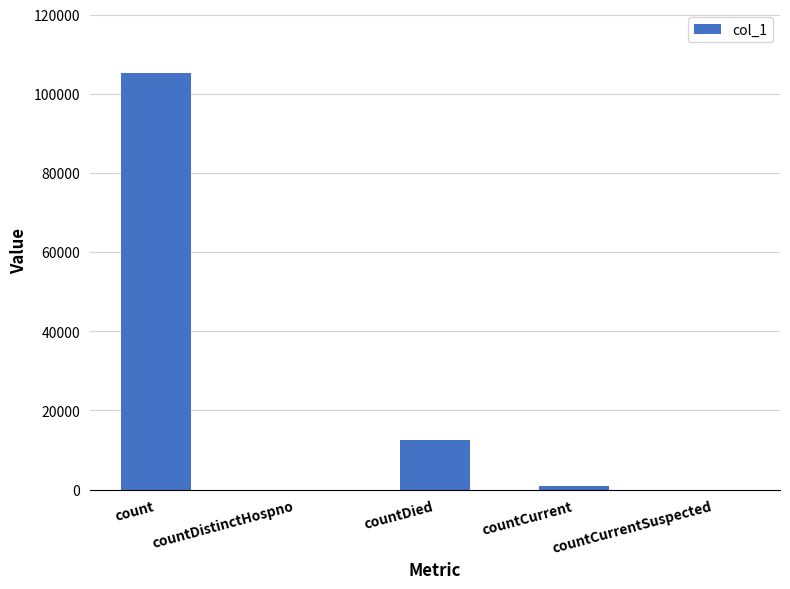

At which category does the chart reach its peak across all series?

count